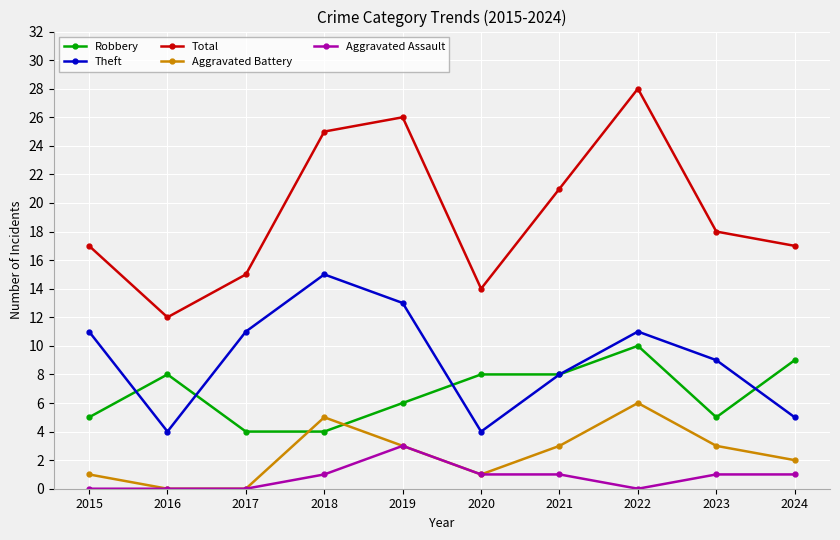

Where is Theft nearest to the value 9?

2023